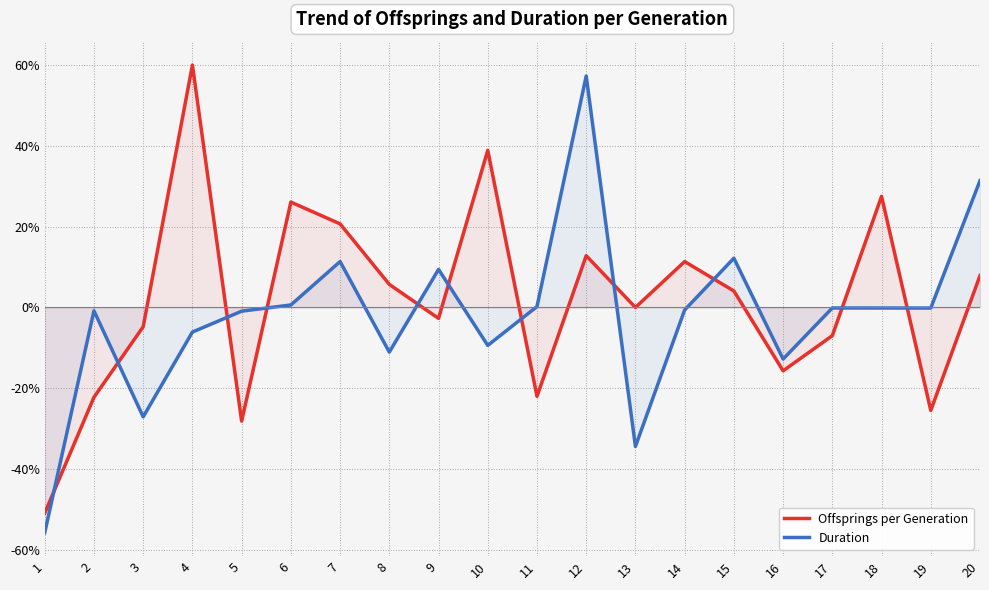

How many distinct data groups are displayed?

2